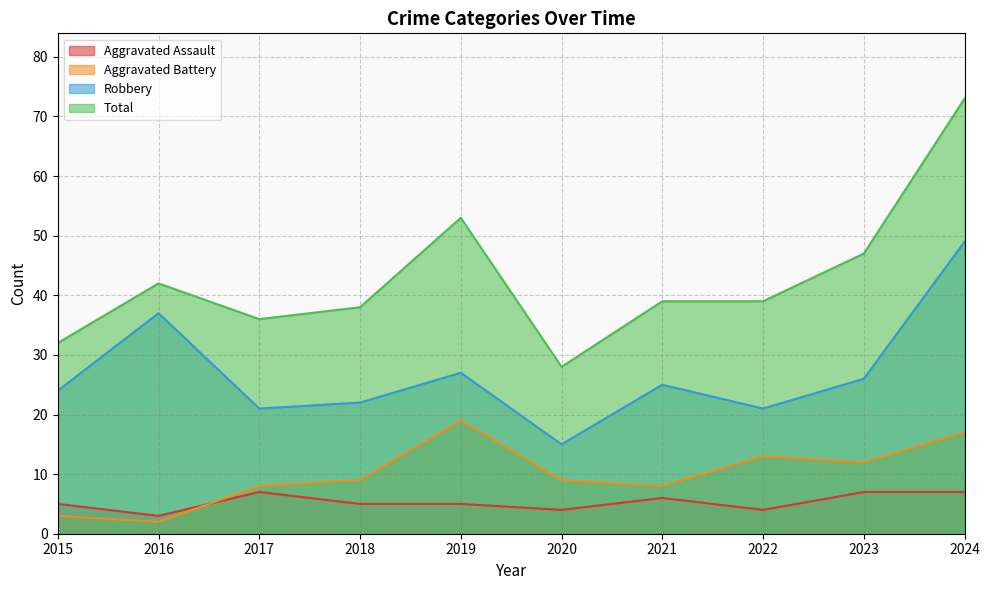

At which label does Robbery first exceed 25?

2016